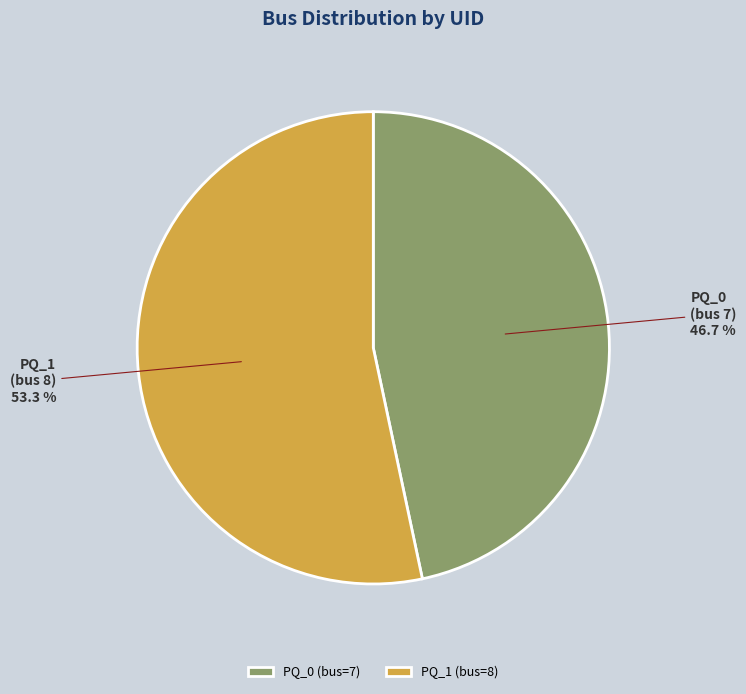

What is the majority slice?

PQ_1